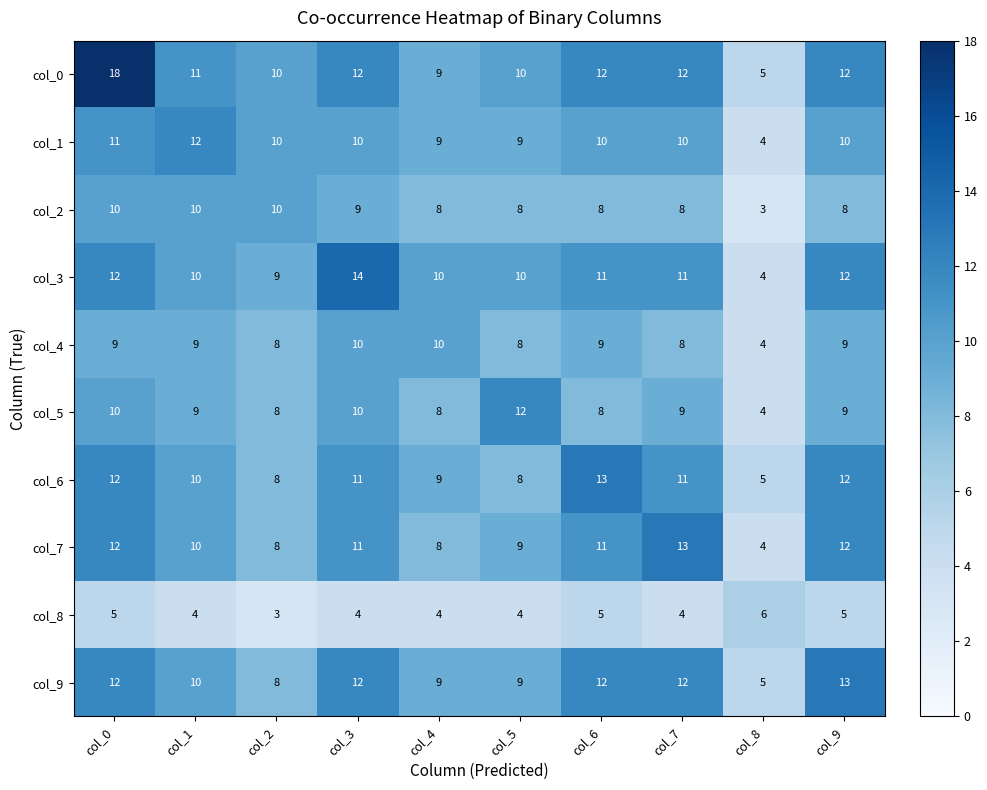

What is the difference between the highest and lowest values at col_9?

8